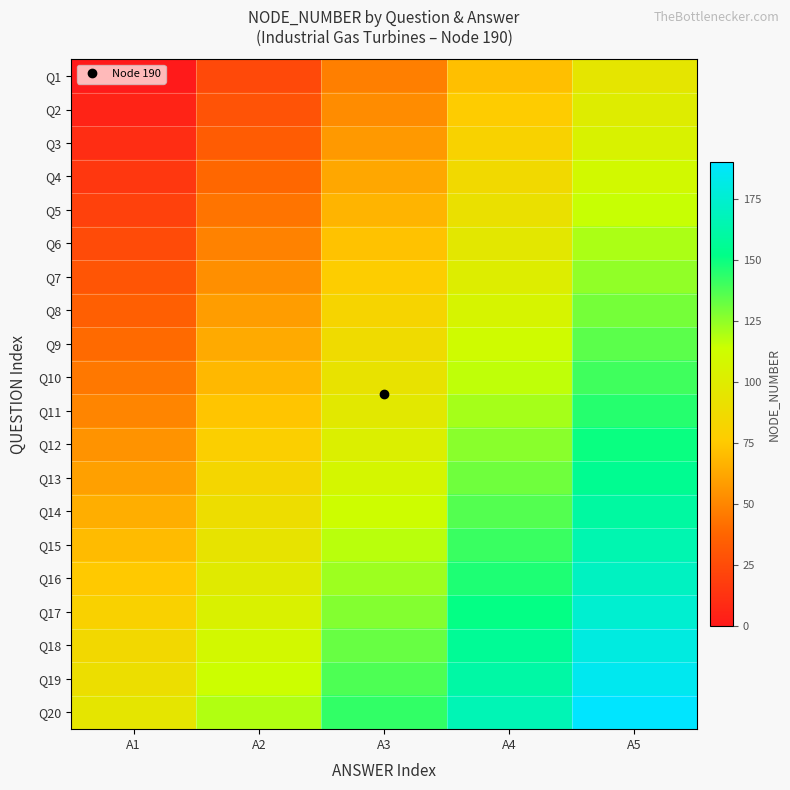

Reading right to left, extract all data points from this chart.

Q1: A5=95.0	A4=71.2	A3=47.5	A2=23.8	A1=0.0
Q2: A5=100.0	A4=76.2	A3=52.5	A2=28.8	A1=5.0
Q3: A5=105.0	A4=81.2	A3=57.5	A2=33.8	A1=10.0
Q4: A5=110.0	A4=86.2	A3=62.5	A2=38.8	A1=15.0
Q5: A5=115.0	A4=91.2	A3=67.5	A2=43.8	A1=20.0
Q6: A5=120.0	A4=96.2	A3=72.5	A2=48.8	A1=25.0
Q7: A5=125.0	A4=101.3	A3=77.5	A2=53.8	A1=30.0
Q8: A5=130.0	A4=106.2	A3=82.5	A2=58.8	A1=35.0
Q9: A5=135.0	A4=111.2	A3=87.5	A2=63.8	A1=40.0
Q10: A5=140.0	A4=116.3	A3=92.5	A2=68.8	A1=45.0
Q11: A5=145.0	A4=121.3	A3=97.5	A2=73.8	A1=50.0
Q12: A5=150.0	A4=126.2	A3=102.5	A2=78.8	A1=55.0
Q13: A5=155.0	A4=131.2	A3=107.5	A2=83.8	A1=60.0
Q14: A5=160.0	A4=136.2	A3=112.5	A2=88.8	A1=65.0
Q15: A5=165.0	A4=141.2	A3=117.5	A2=93.8	A1=70.0
Q16: A5=170.0	A4=146.2	A3=122.5	A2=98.8	A1=75.0
Q17: A5=175.0	A4=151.2	A3=127.5	A2=103.8	A1=80.0
Q18: A5=180.0	A4=156.2	A3=132.5	A2=108.8	A1=85.0
Q19: A5=185.0	A4=161.2	A3=137.5	A2=113.8	A1=90.0
Q20: A5=190.0	A4=166.2	A3=142.5	A2=118.8	A1=95.0